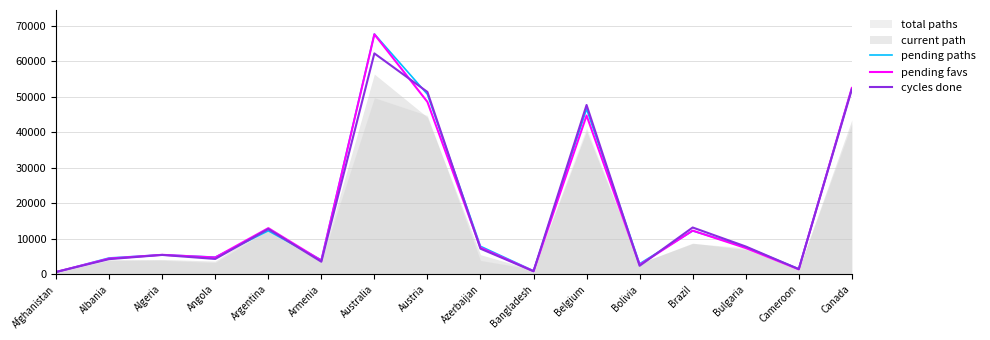

What is the difference between the maximum and minimum values in the cycles done series?

61616